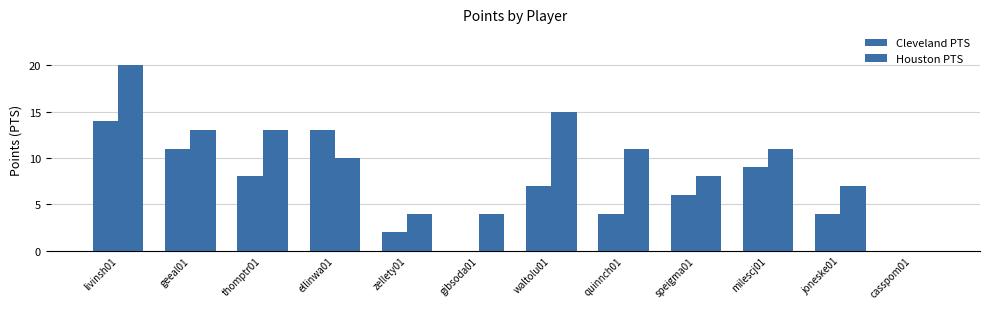

Reading left to right, extract all data points from this chart.

Cleveland PTS: livinsh01=14	geeal01=11	thomptr01=8	ellinwa01=13	zellety01=2	gibsoda01=0	waltolu01=7	quinnch01=4	speigma01=6	milescj01=9	joneske01=4	casspom01=0
Houston PTS: livinsh01=20	geeal01=13	thomptr01=13	ellinwa01=10	zellety01=4	gibsoda01=4	waltolu01=15	quinnch01=11	speigma01=8	milescj01=11	joneske01=7	casspom01=0